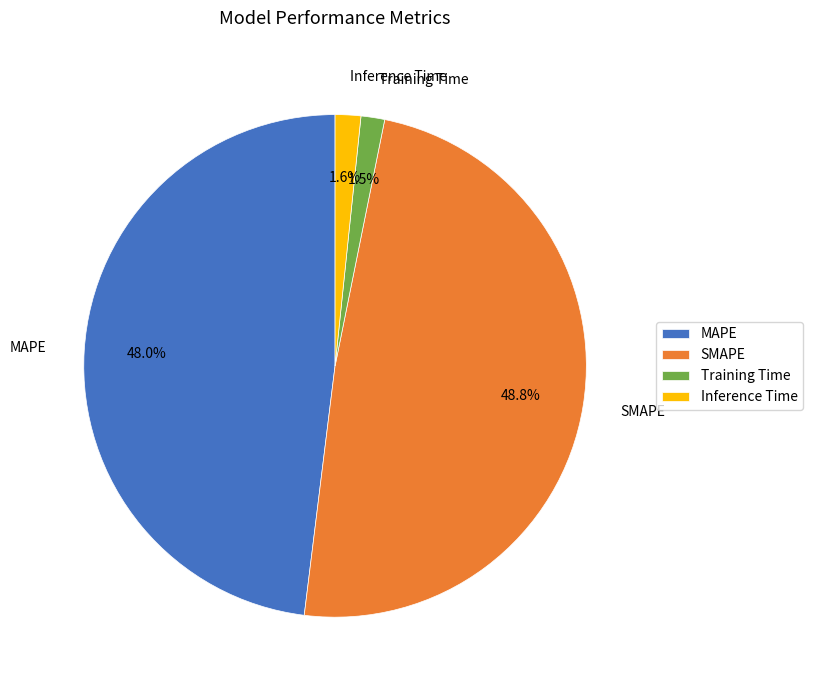

Do MAPE and SMAPE together represent more than half of the pie?

Yes